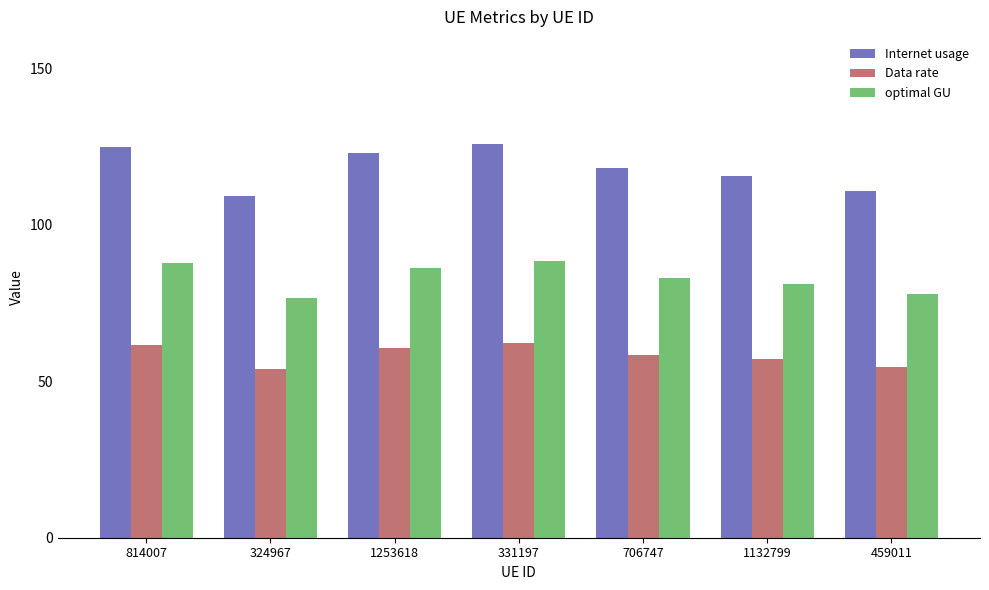

Where does the optimal GU series first go above 82?

814007